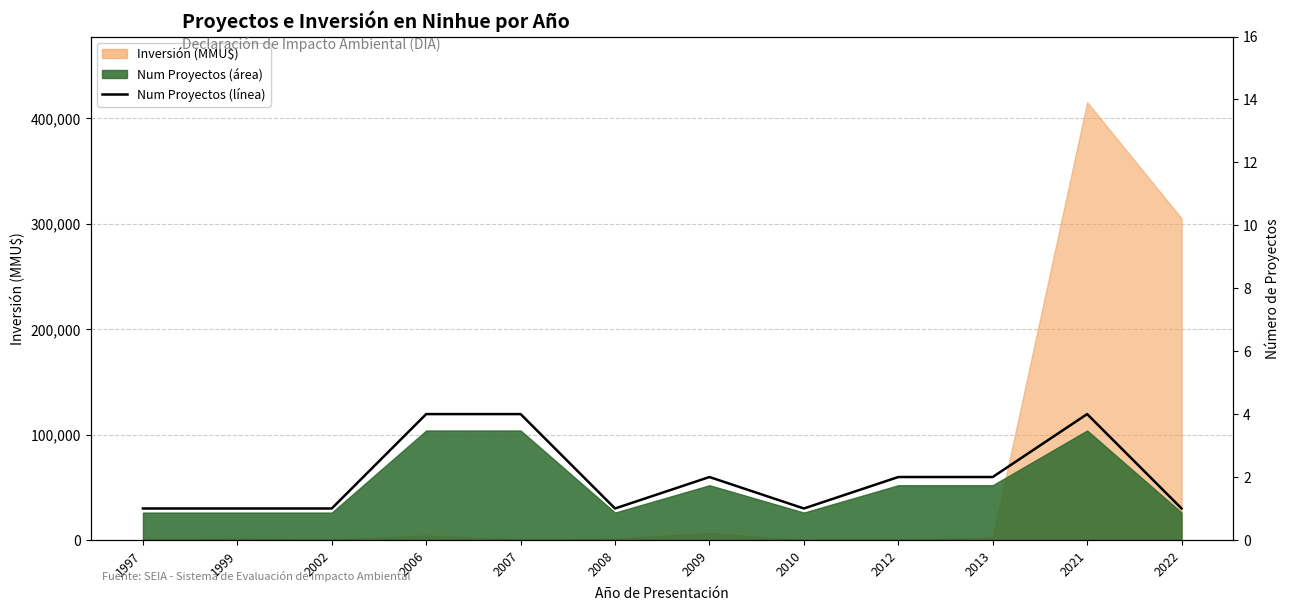

What is the maximum value shown in the chart?

4